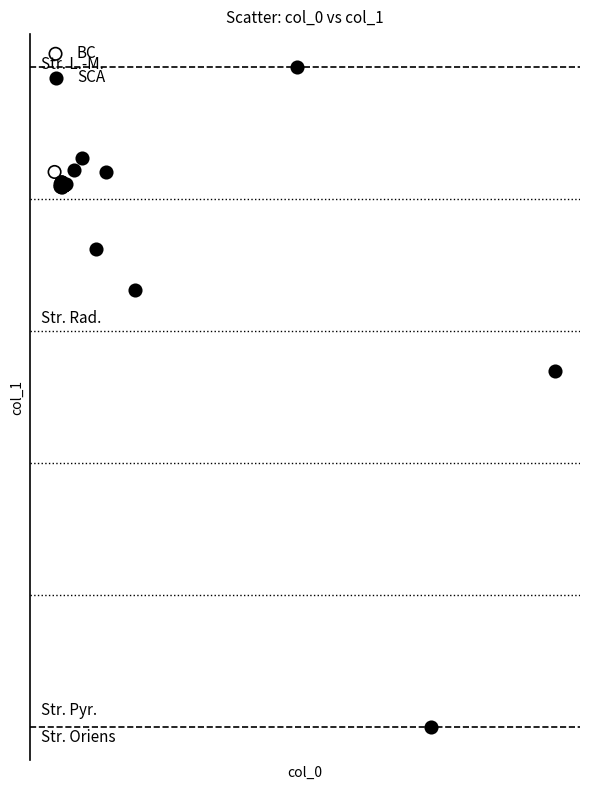

What are all the series names shown in the legend?

BC, SCA